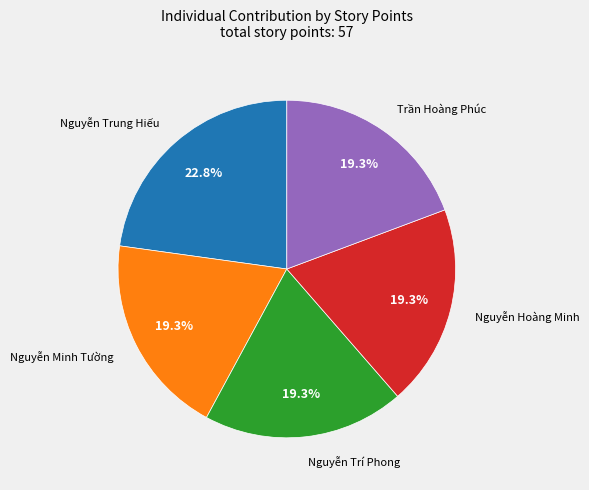

Does any single category account for the majority?

No